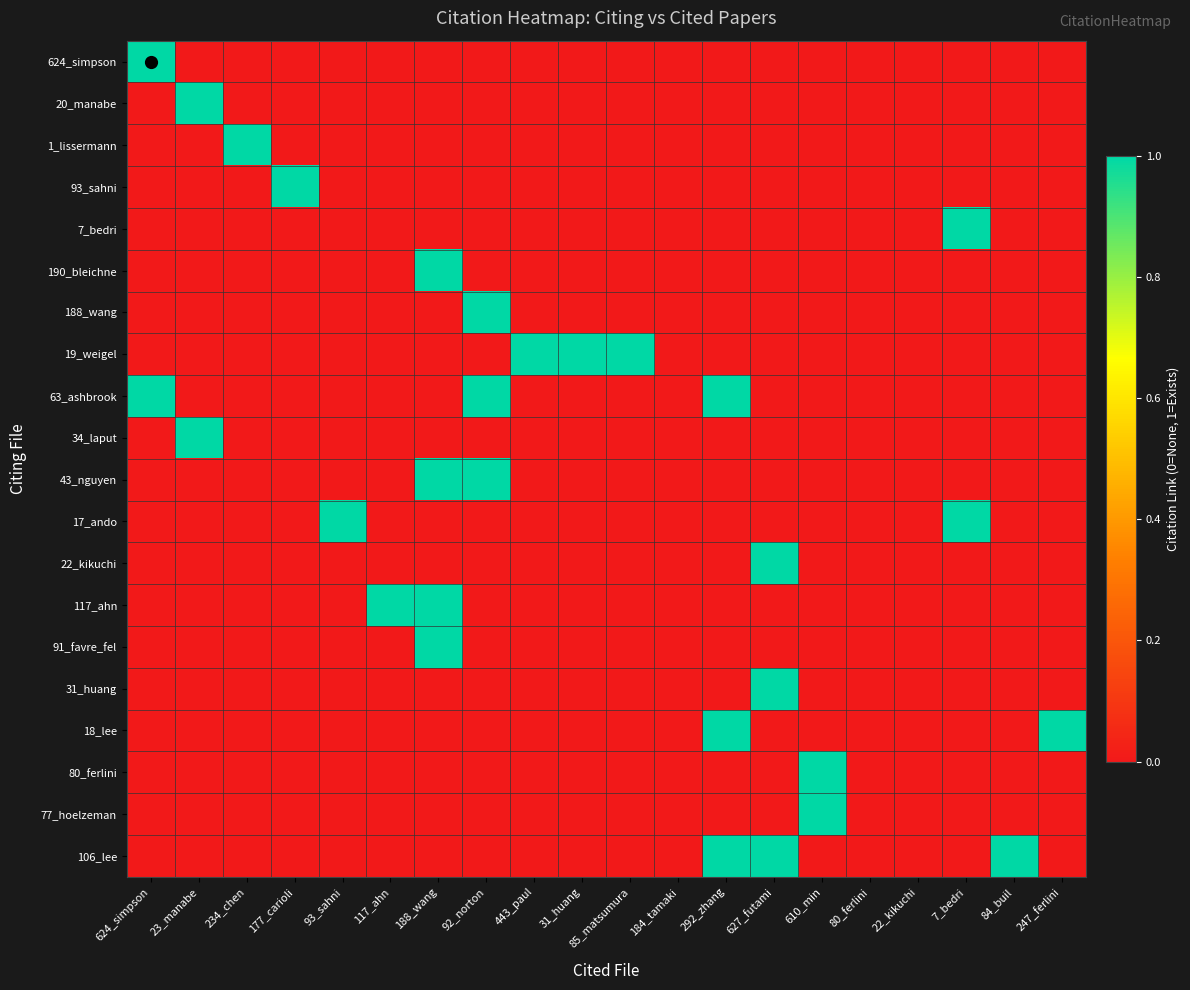

At how many categories does at least one series exceed 0?

17